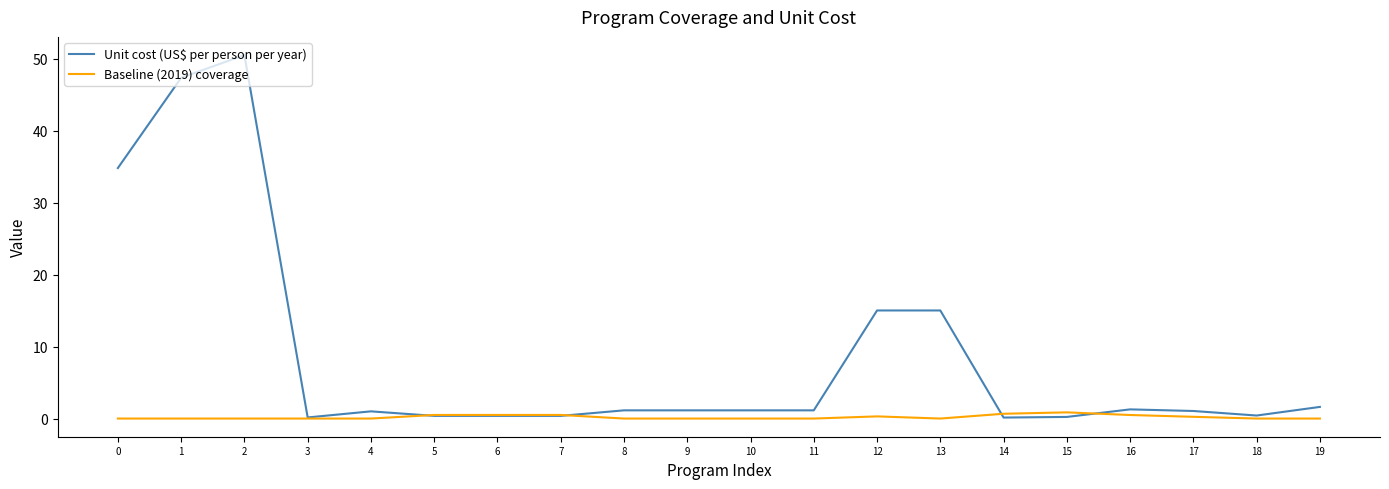

What value does the Unit cost (US$ per person per year) series have at 1?

47.4